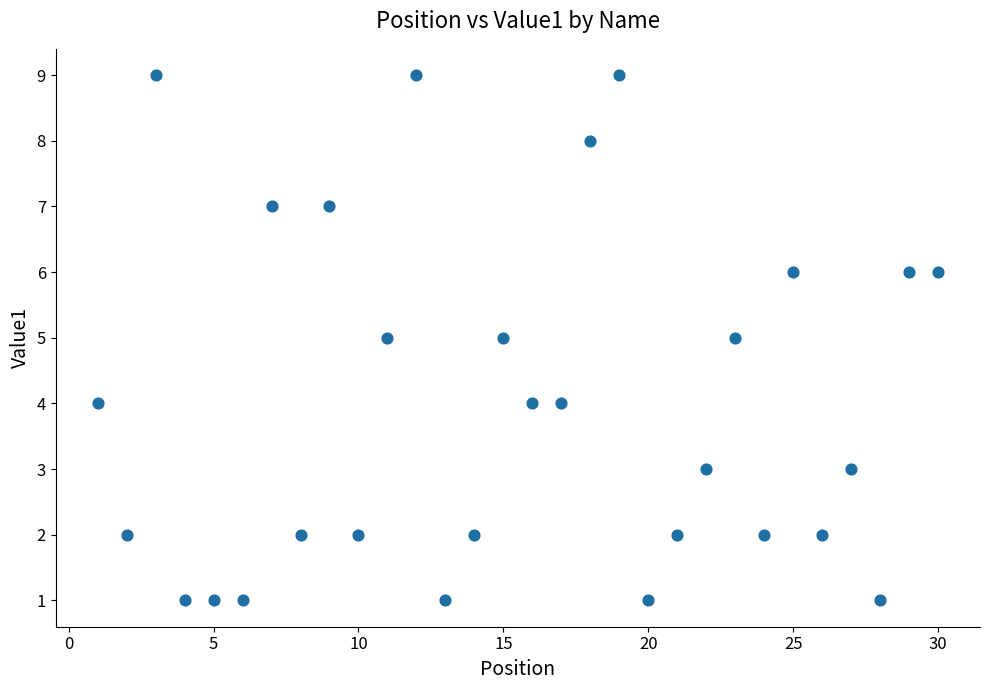

What is the range of X values (max minus min)?

29